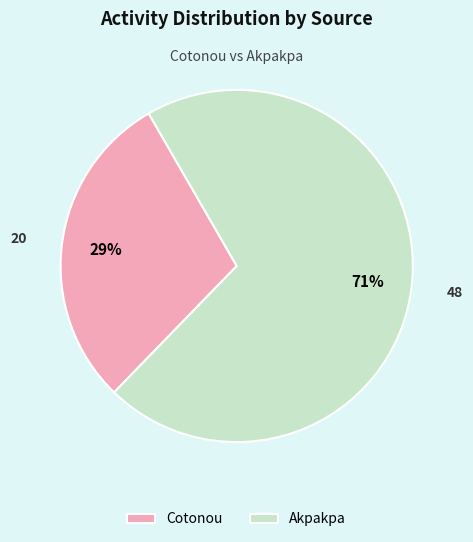

Which category has the biggest portion of the pie?

Akpakpa